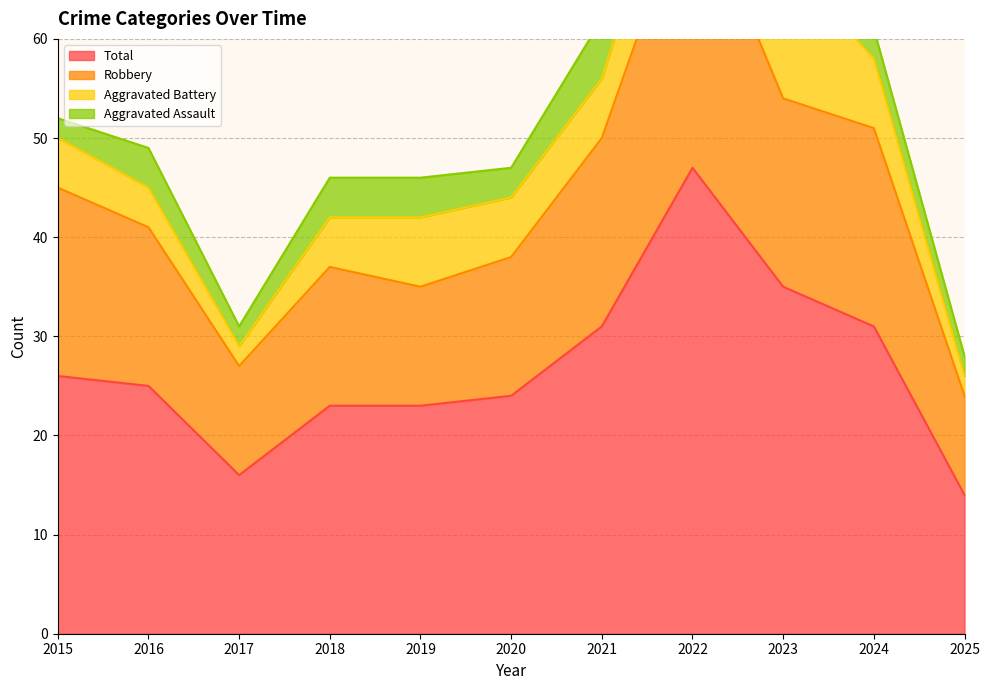

True or false: Total has a value of 25 at 2016.

True